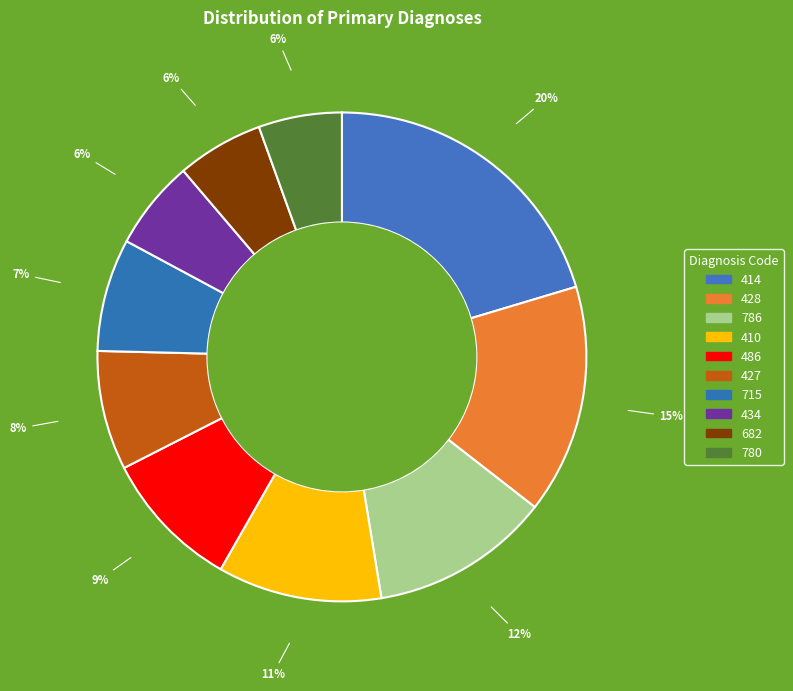

To the nearest percent, what percentage of the pie is 427?

8%